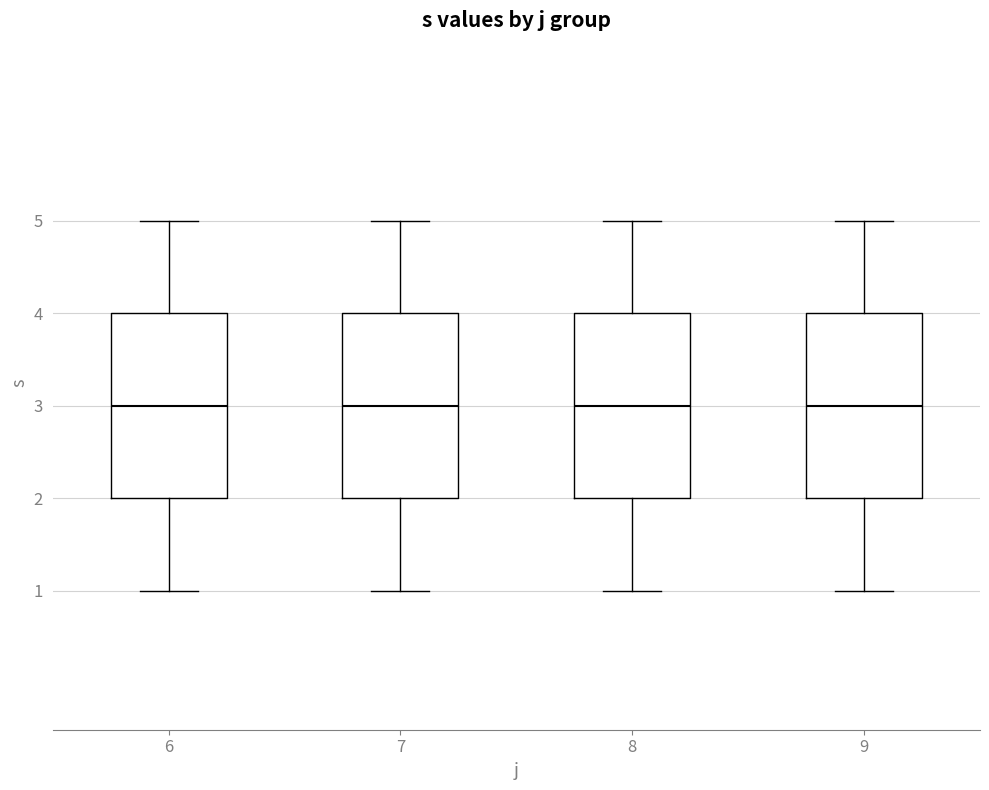

Reading left to right, transcribe this box plot: for each box, give where its median line is, the range the box spans, and where its two whiskers end, as read against the y-axis. The values are not printed on the chart, so give them approximately, as read against the axis.

6: median 3, box 2 to 4, whiskers 1 to 5
7: median 3, box 2 to 4, whiskers 1 to 5
8: median 3, box 2 to 4, whiskers 1 to 5
9: median 3, box 2 to 4, whiskers 1 to 5